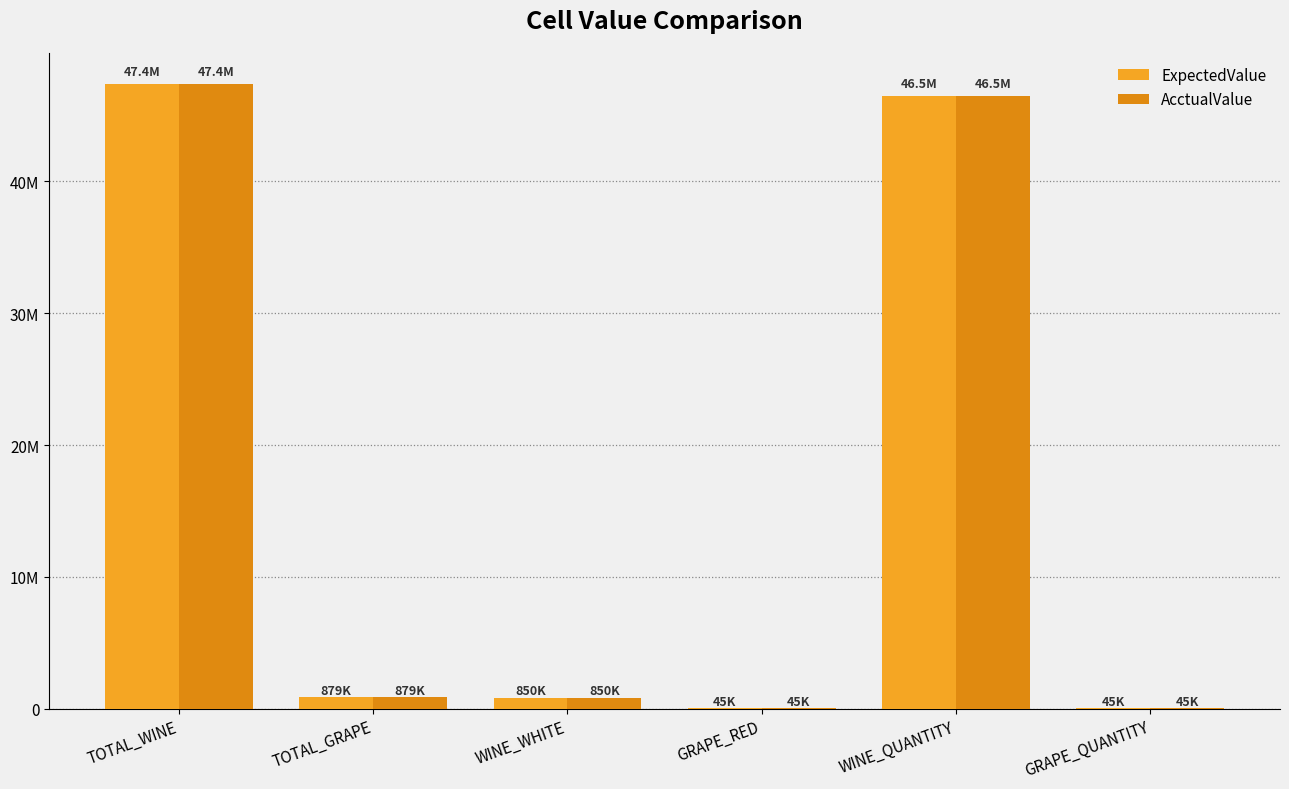

The value of ExpectedValue at GRAPE_QUANTITY is 45000. True or false?

True